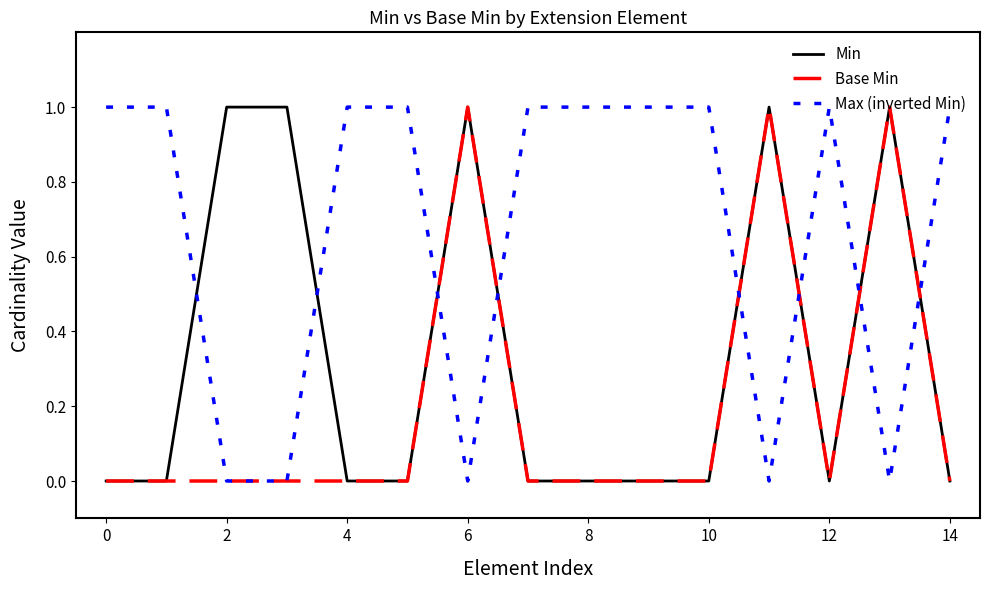

How many lines are shown in the chart?

3